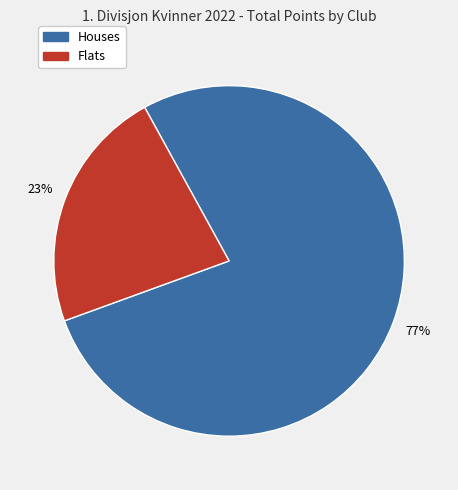

Combined, do Flats and Houses account for over 50%?

Yes